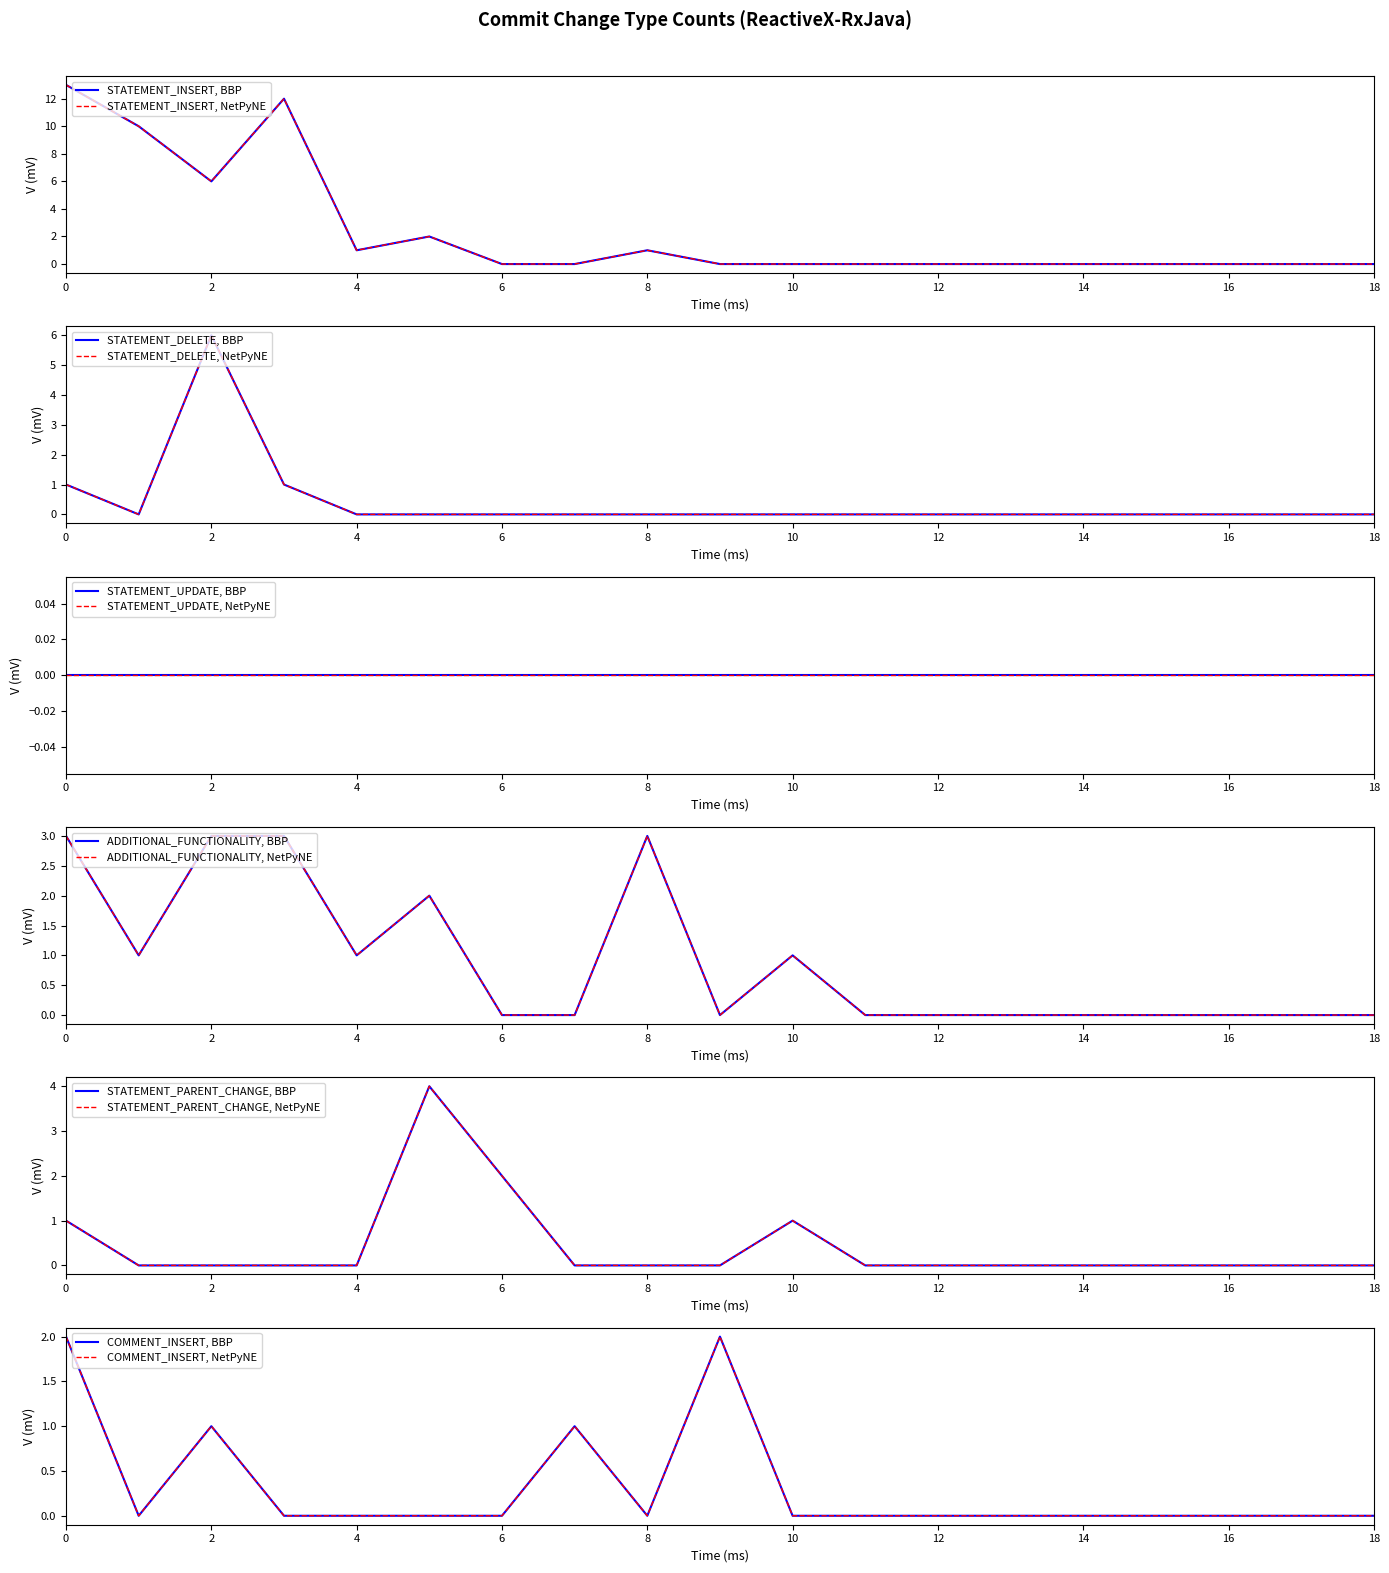

Where do STATEMENT_PARENT_CHANGE and ADDITIONAL_FUNCTIONALITY first cross each other?

4 and 5